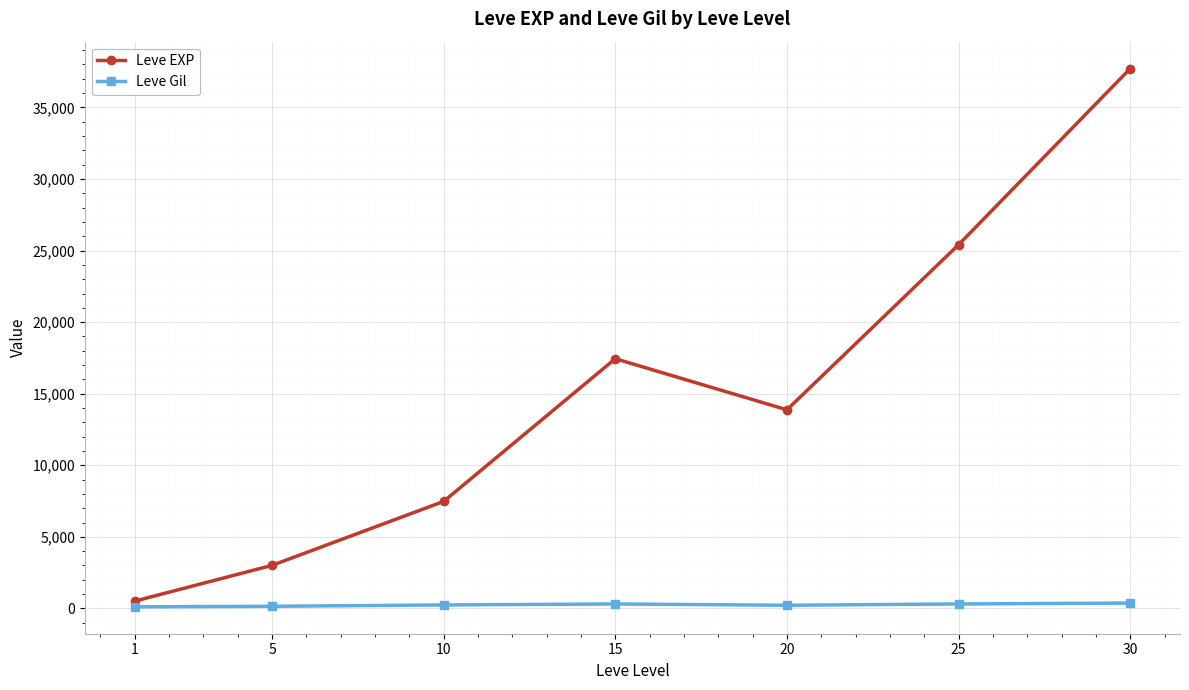

Count the number of data series in this chart.

2